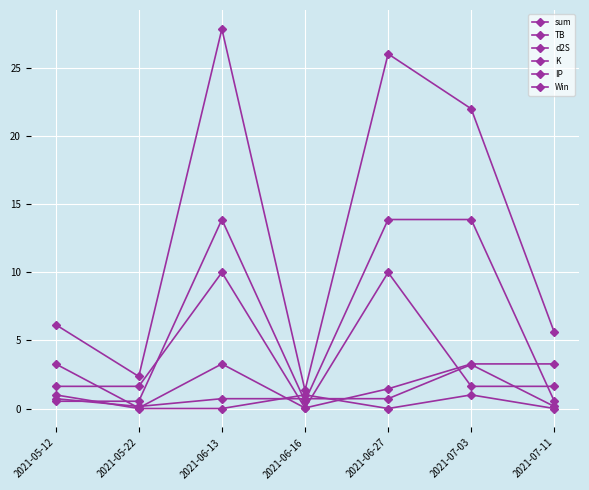

What is the difference between the maximum and minimum values in the TB series?

3.2